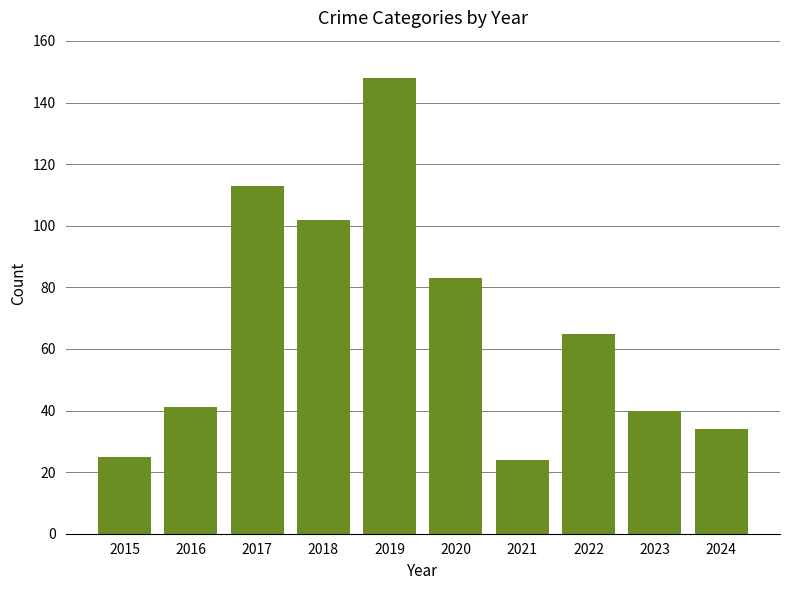

What is the smallest value displayed?

24